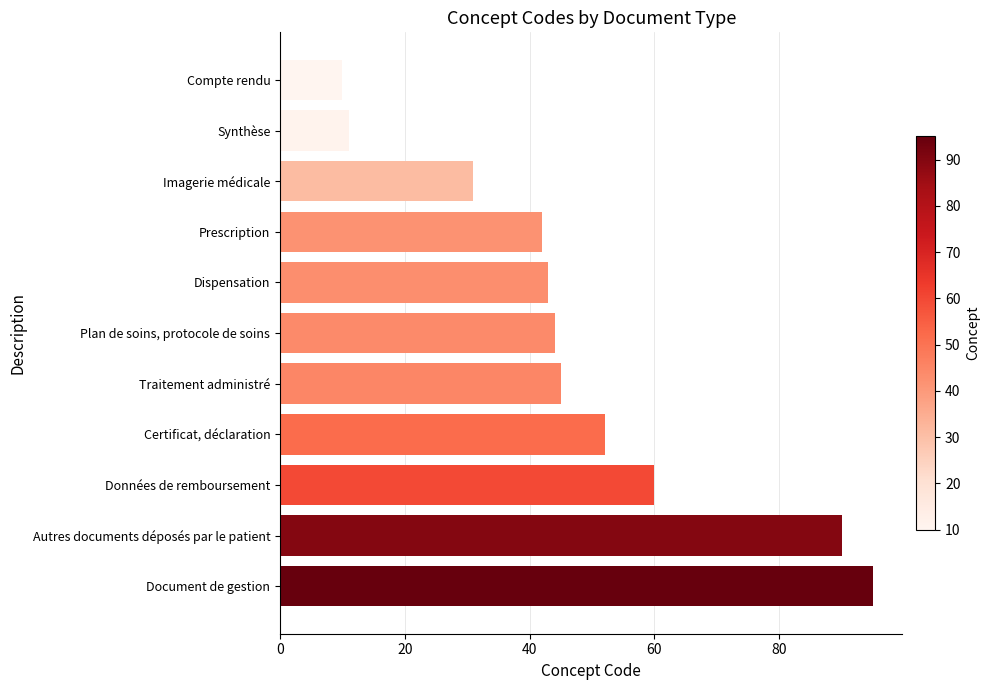

What is the greatest value displayed?

95